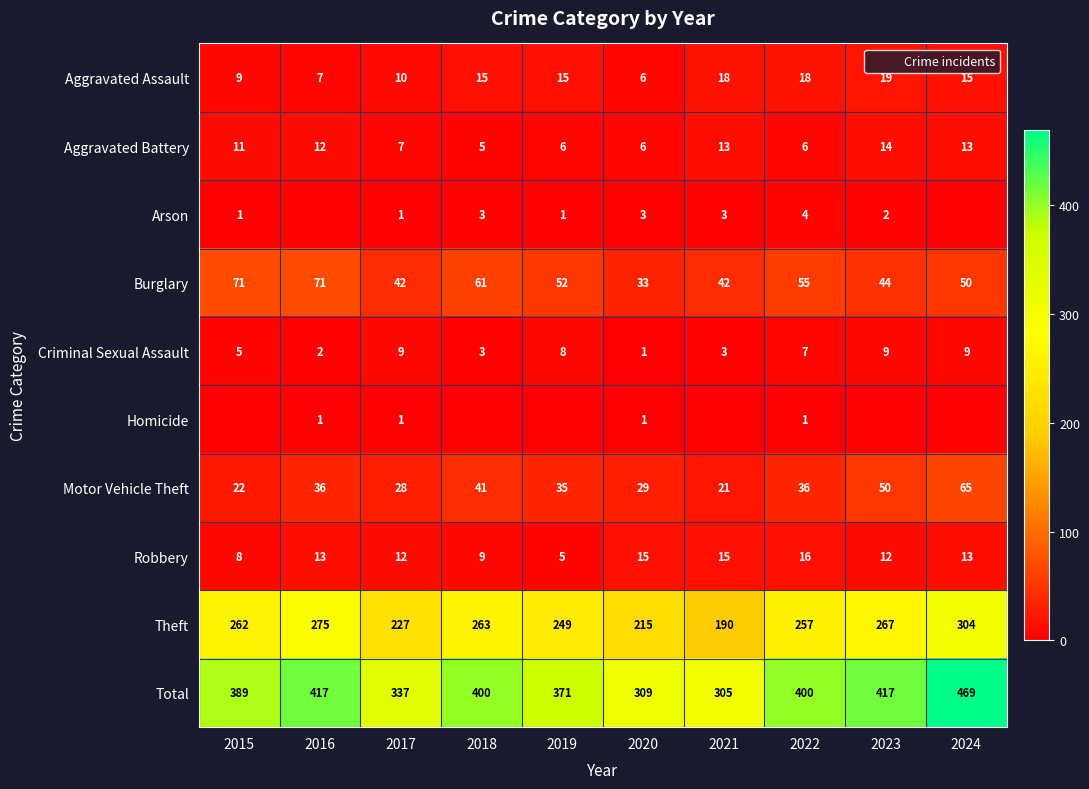

Is the value of Burglary at 2018 greater than the value of Aggravated Battery at 2017?

Yes